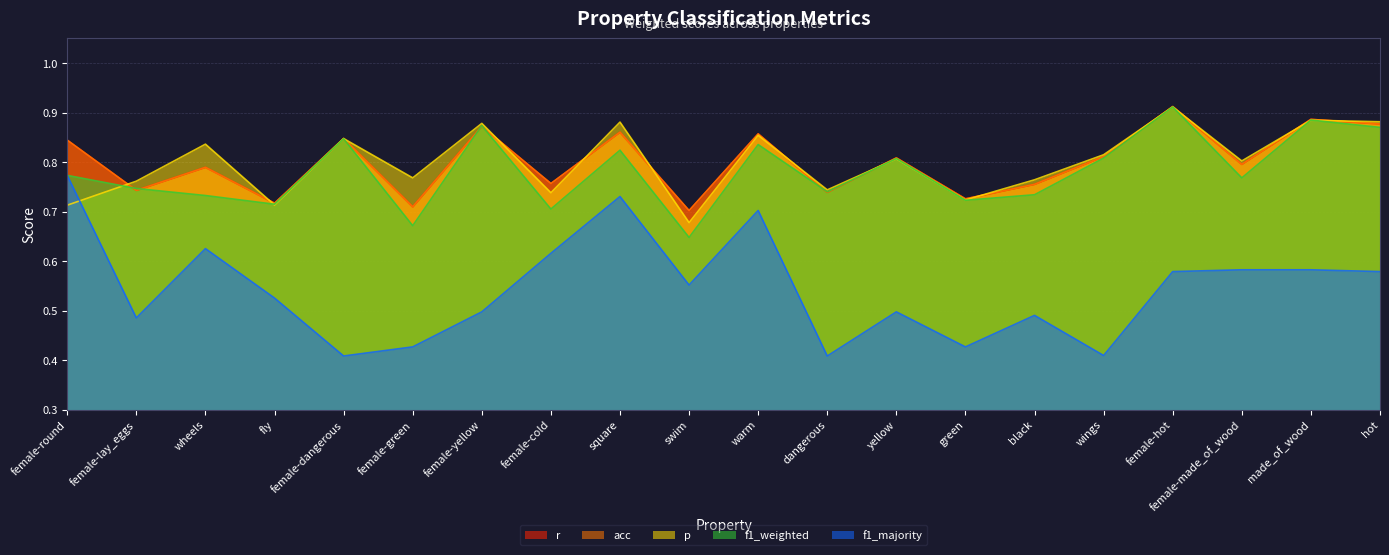

What is the difference between the maximum and minimum values in the f1_majority series?

0.4